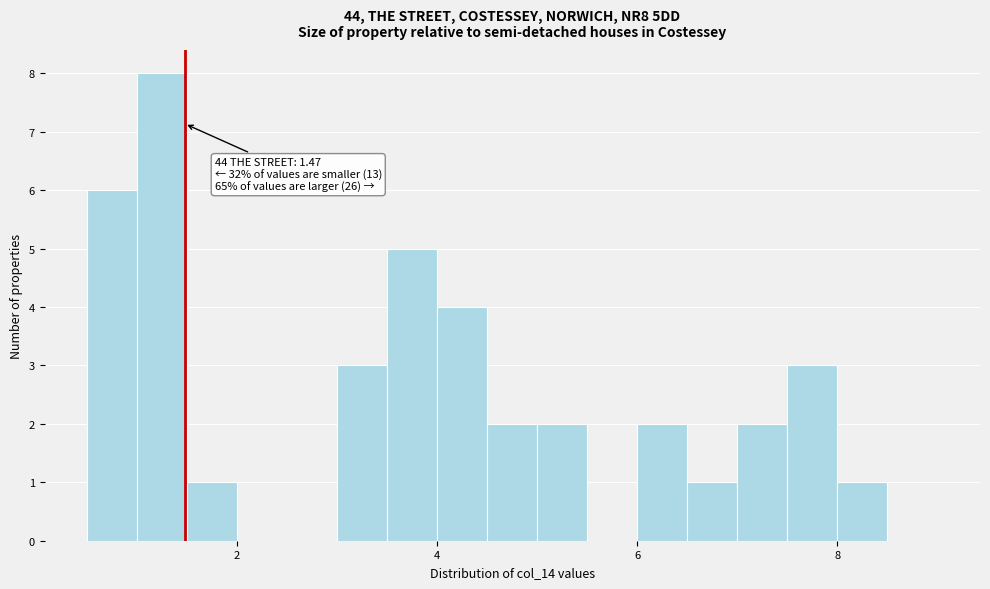

Around what value on the x-axis is the tallest bar? Give the approximate position of its centre, as read against the axis.

1.2